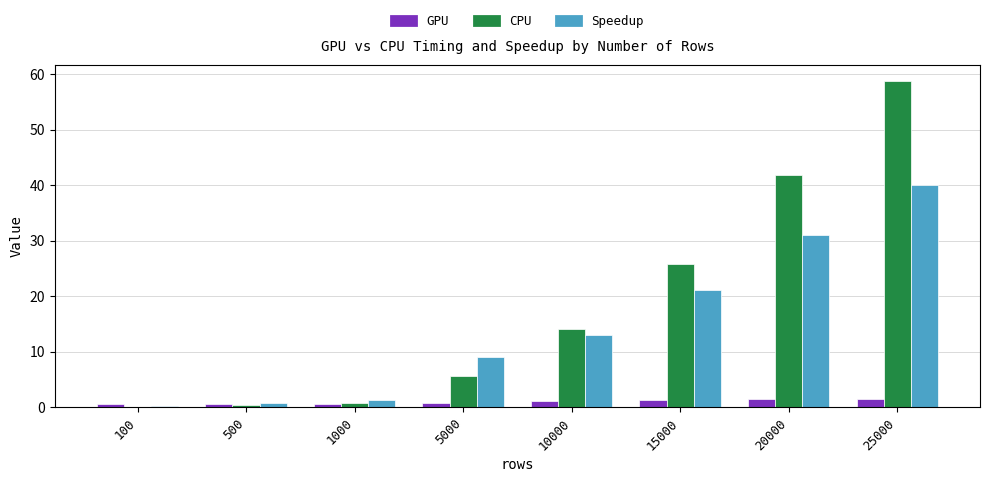

What are all the series names shown in the legend?

GPU, CPU, Speedup